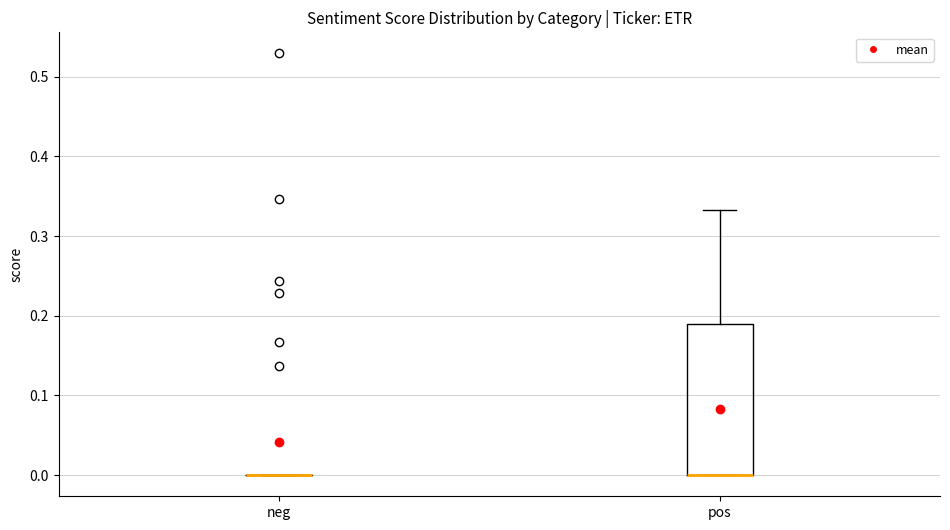

Which box is the tallest, from its lower edge to its upper edge?

pos